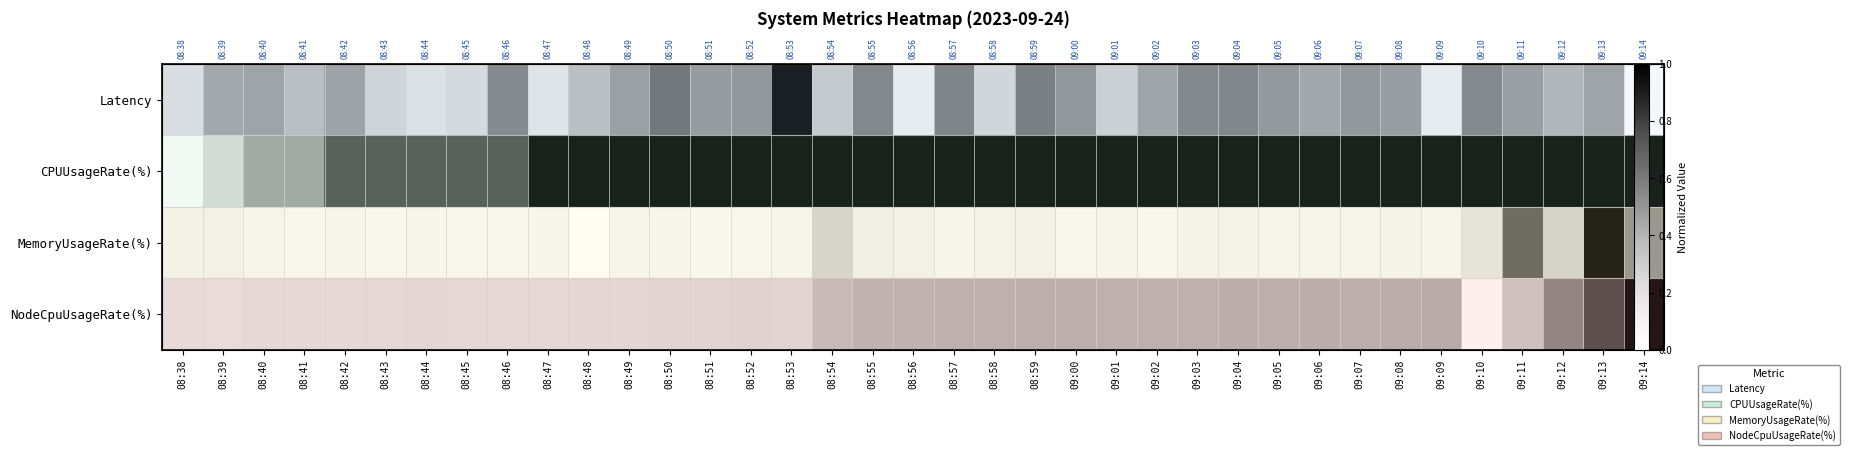

List the labels in order of CPUUsageRate(%) value, largest first.

08:47, 08:48, 08:49, 08:50, 08:51, 08:52, 08:53, 08:54, 08:55, 08:56, 08:57, 08:58, 08:59, 09:00, 09:01, 09:02, 09:03, 09:04, 09:05, 09:06, 09:07, 09:08, 09:09, 09:10, 09:11, 09:12, 09:13, 09:14, 08:42, 08:43, 08:44, 08:45, 08:46, 08:40, 08:41, 08:39, 08:38